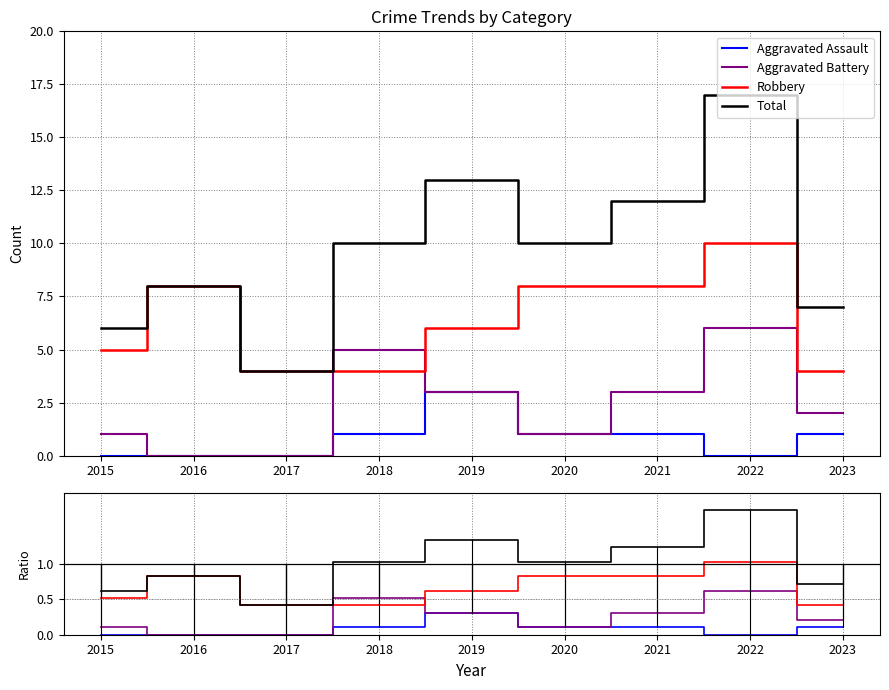

Rank the categories by Aggravated Battery value from lowest to highest.

2016, 2017, 2015, 2020, 2023, 2019, 2021, 2018, 2022